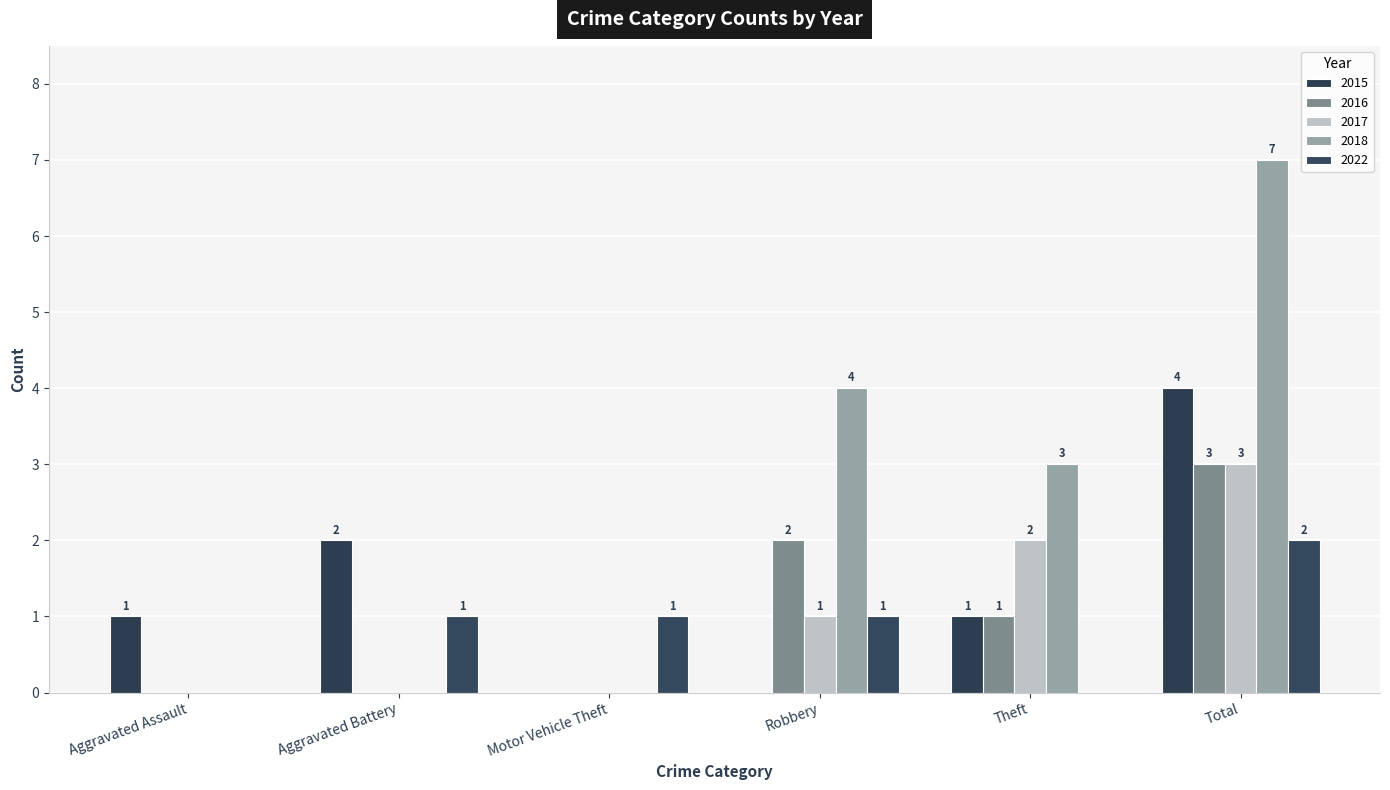

How many positive values does the 2022 series have?

4